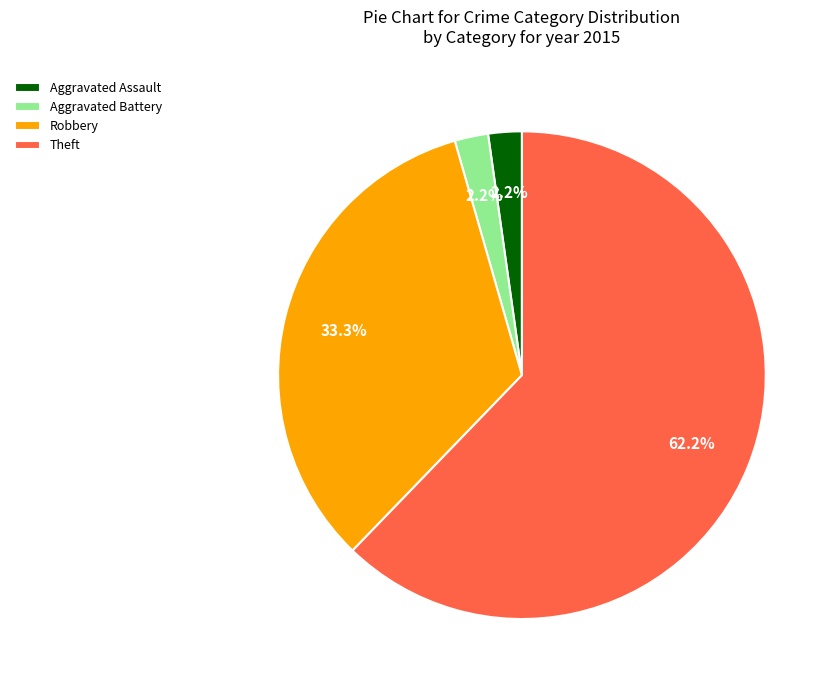

Count the number of slices in the pie.

4